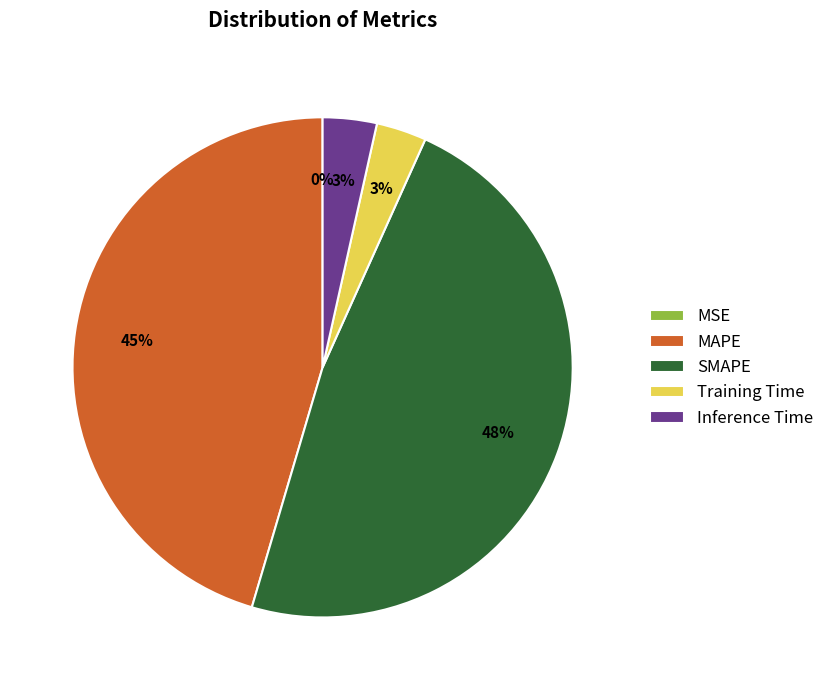

Which category has the biggest portion of the pie?

SMAPE